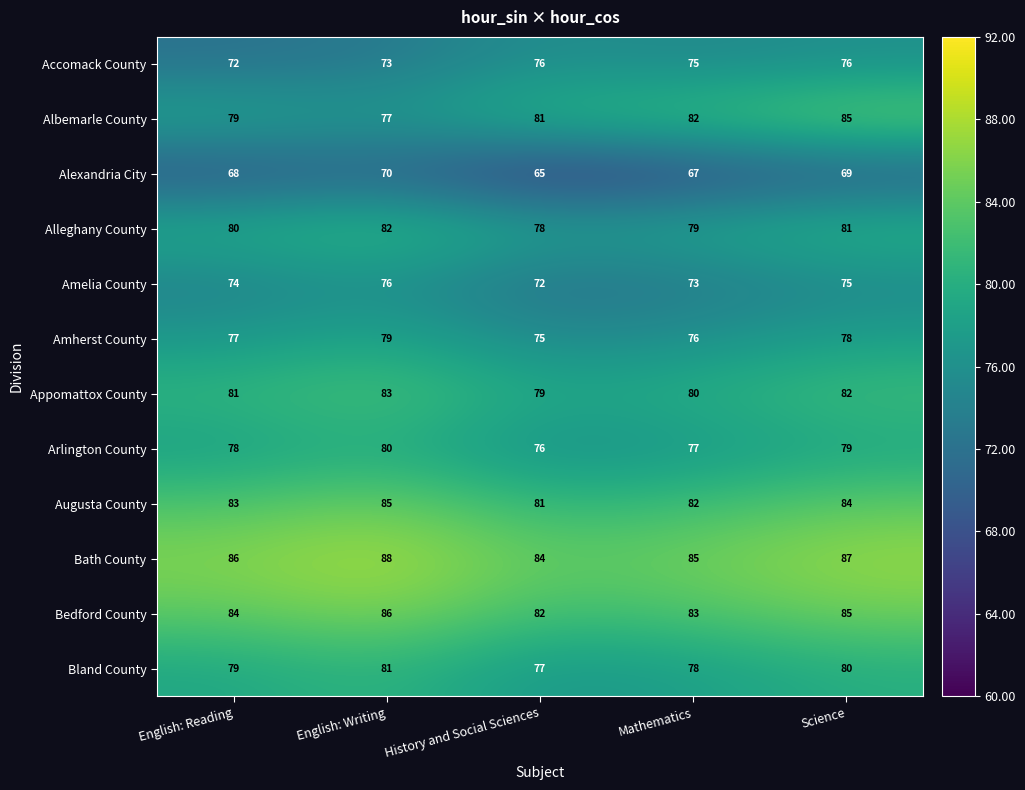

What is the maximum value for Appomattox County?

83